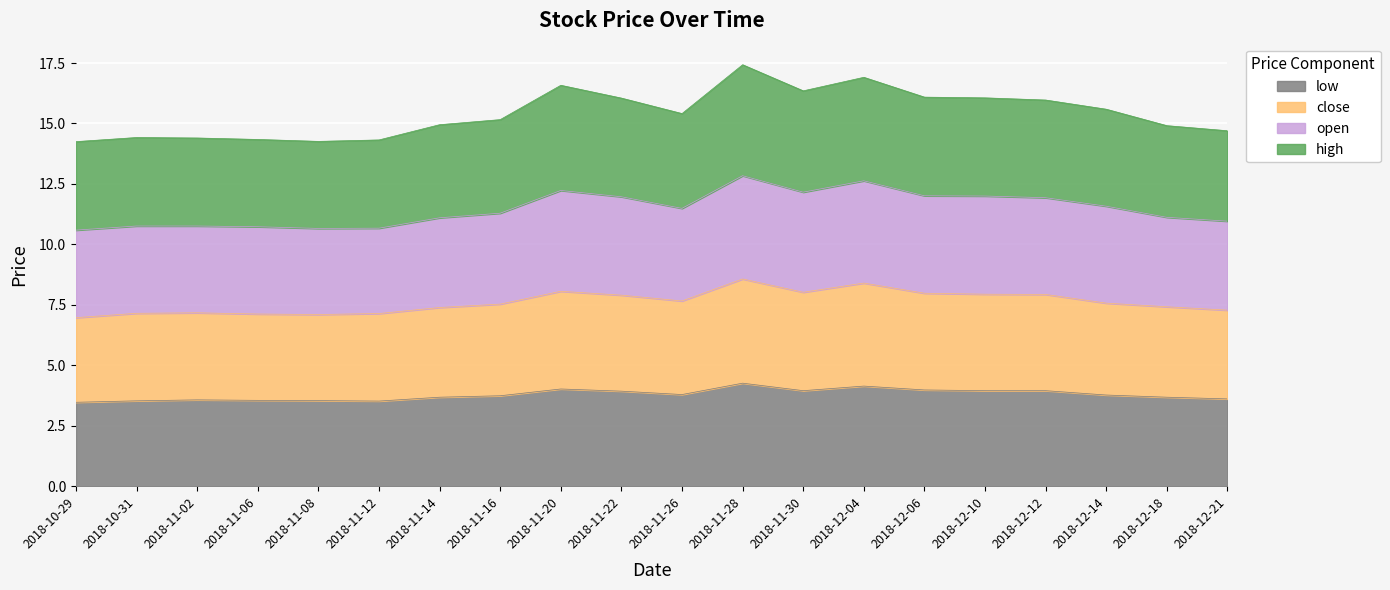

Does the chart display data point markers on the line(s)?

No